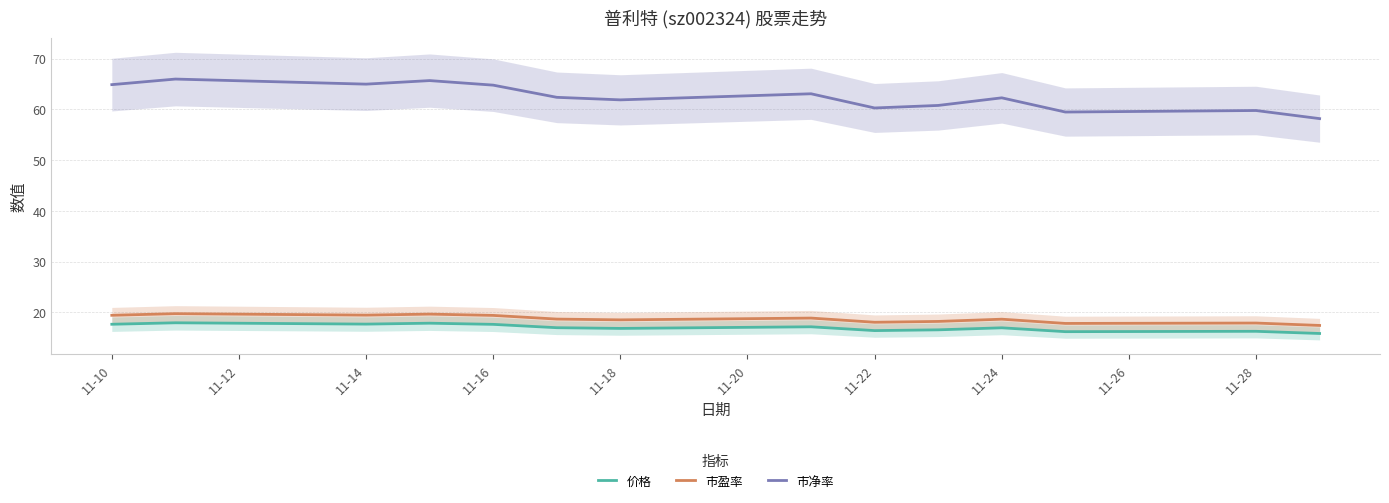

What is the highest value of the 价格 series?

17.9